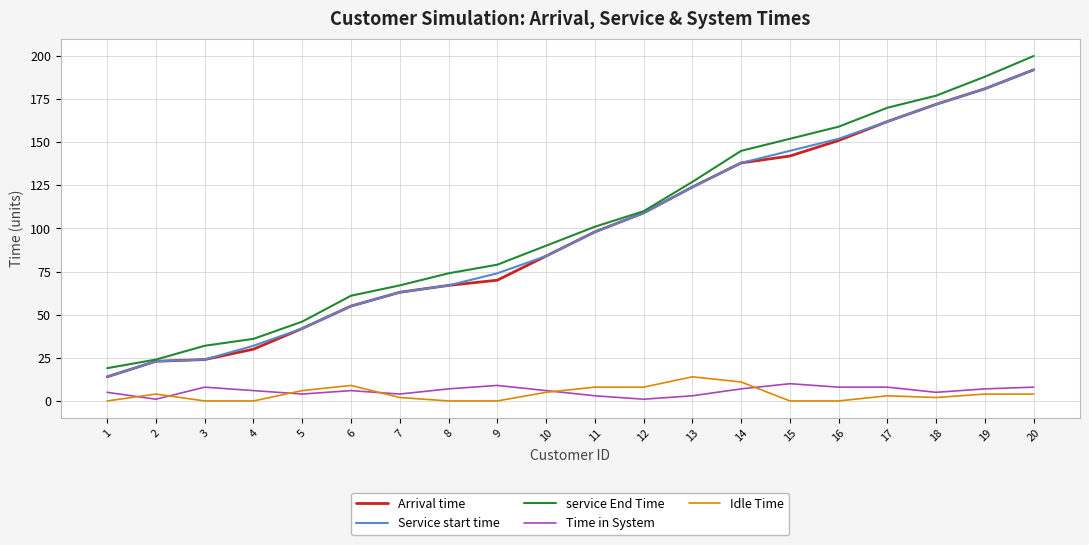

Is the value of service End Time at 8 greater than the value of Idle Time at 17?

Yes